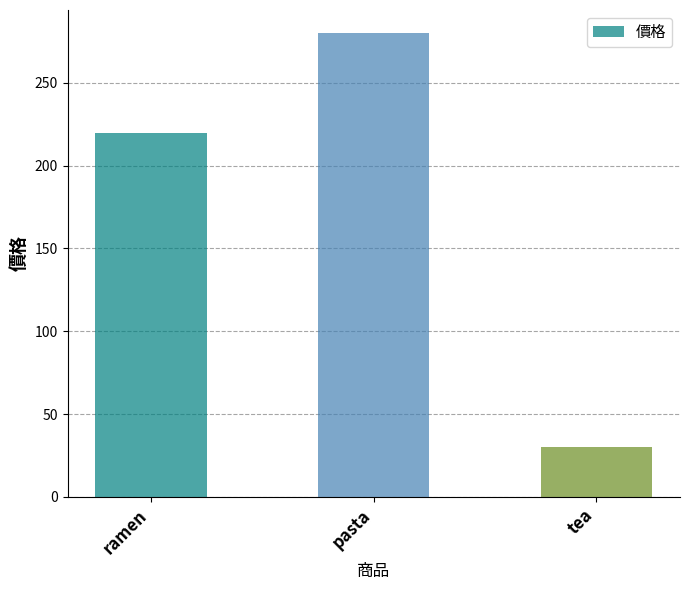

What is the difference between the values at pasta and ramen?

60